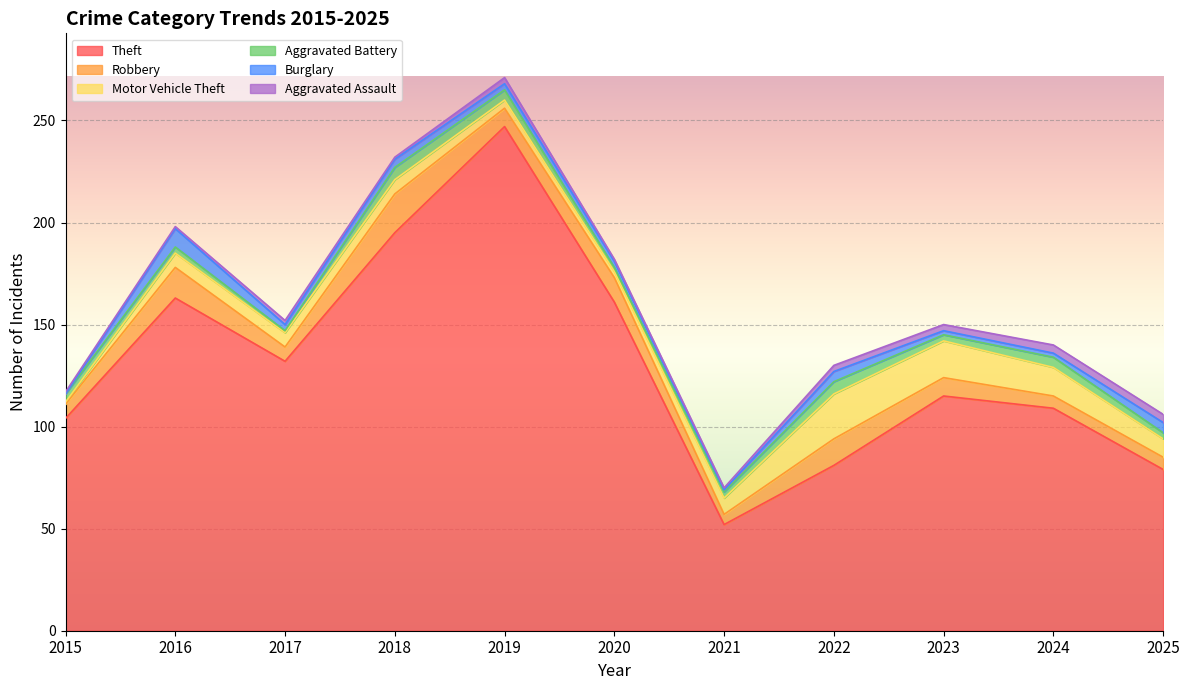

True or false: Robbery and Theft intersect in this chart.

False